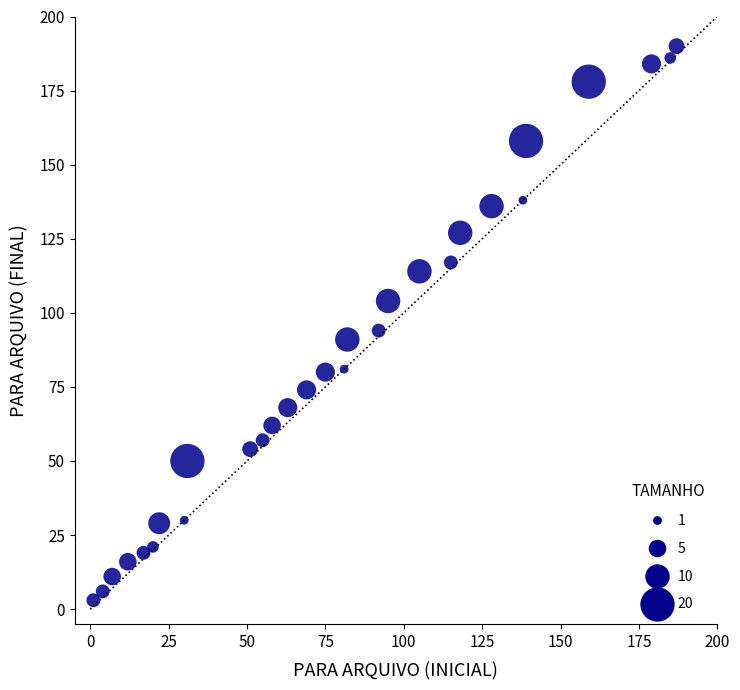

What is the range of X values (max minus min)?

186